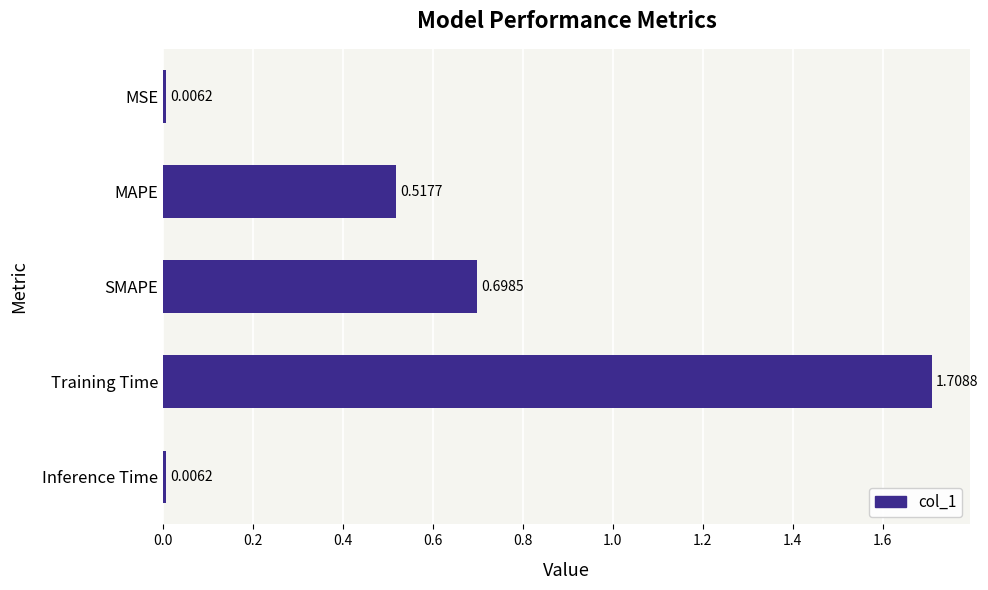

What is the change in value from MSE to SMAPE?

+0.7